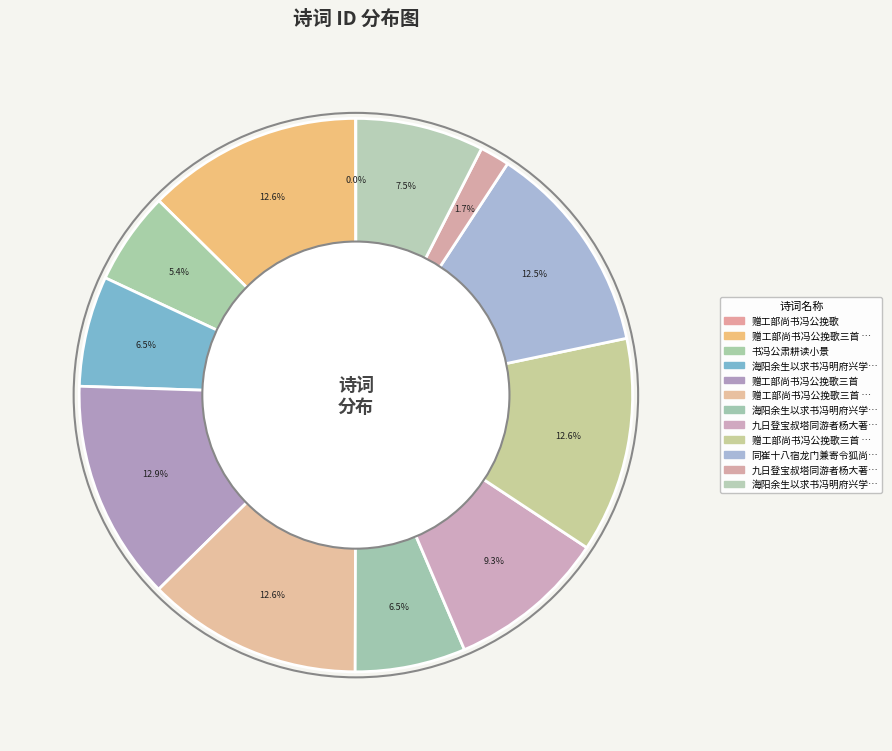

To the nearest percent, what is the average slice percentage?

8%